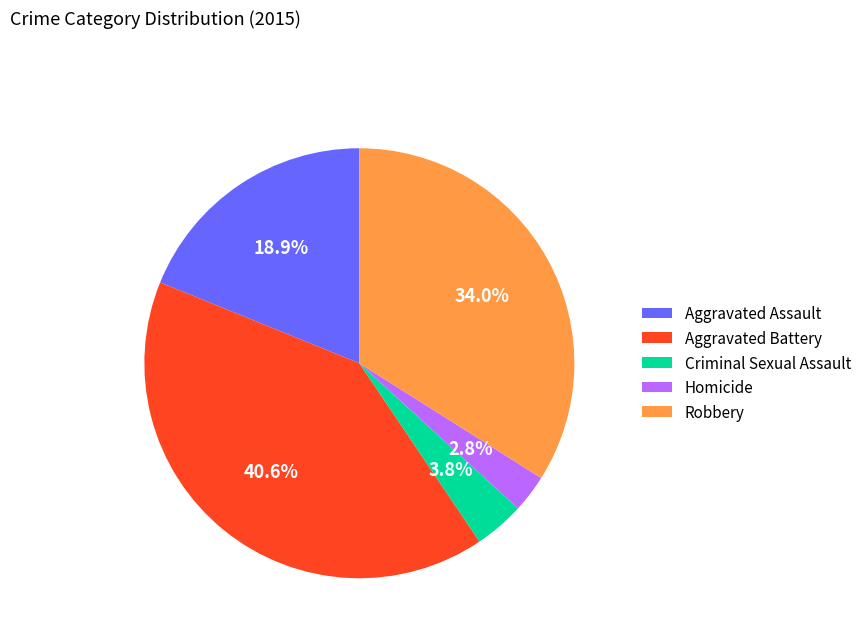

What is the ratio of the value at Criminal Sexual Assault to the value at Robbery?

0.1